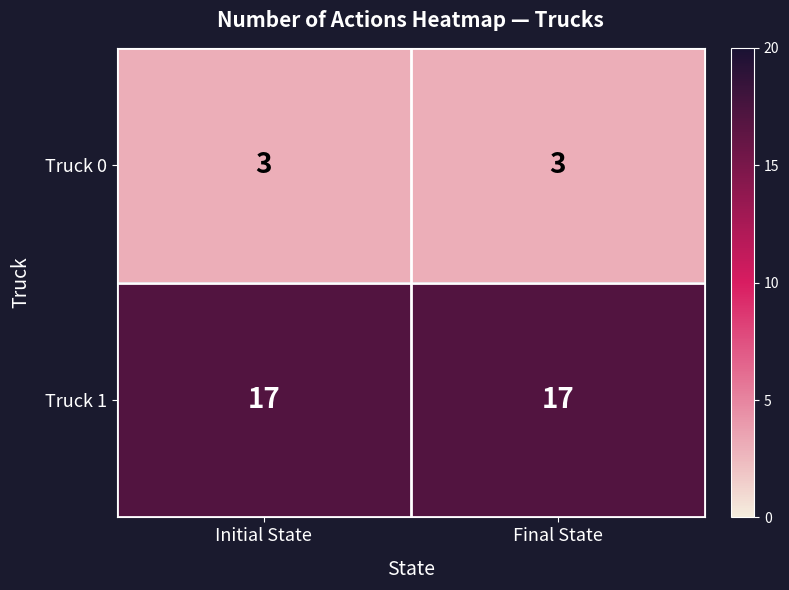

Is the value of Truck 0 at Initial State greater than the value of Truck 1 at Final State?

No